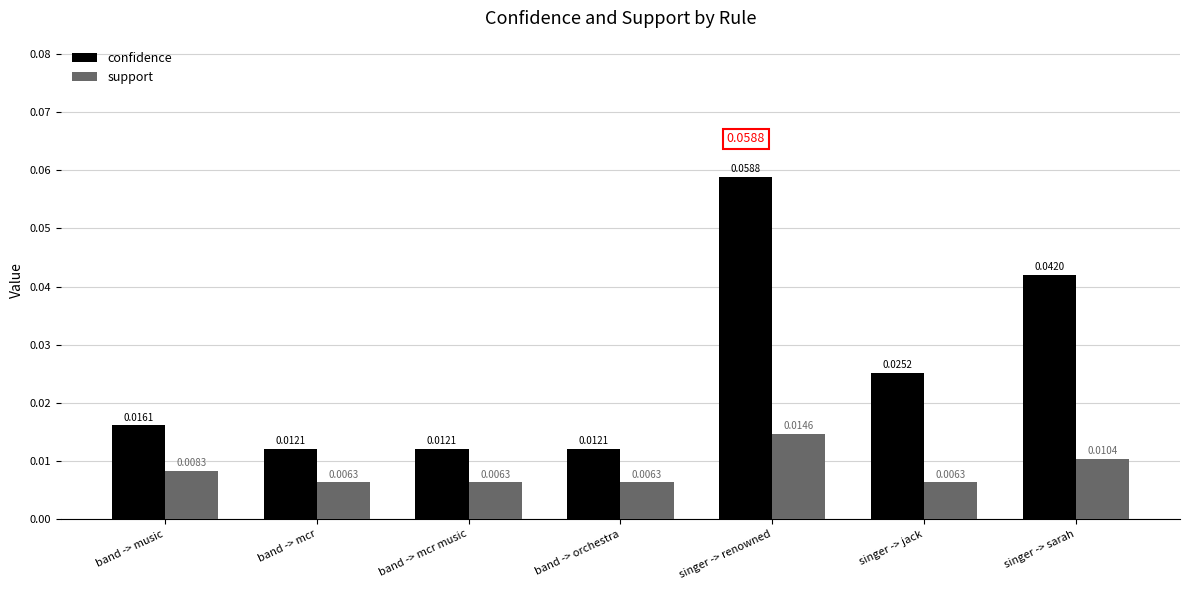

List the series in order of their overall mean, lowest first.

support, confidence